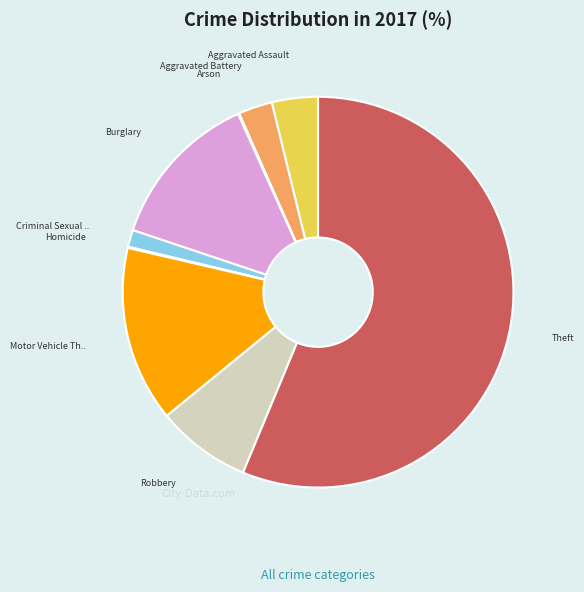

Does any single category account for the majority?

Yes